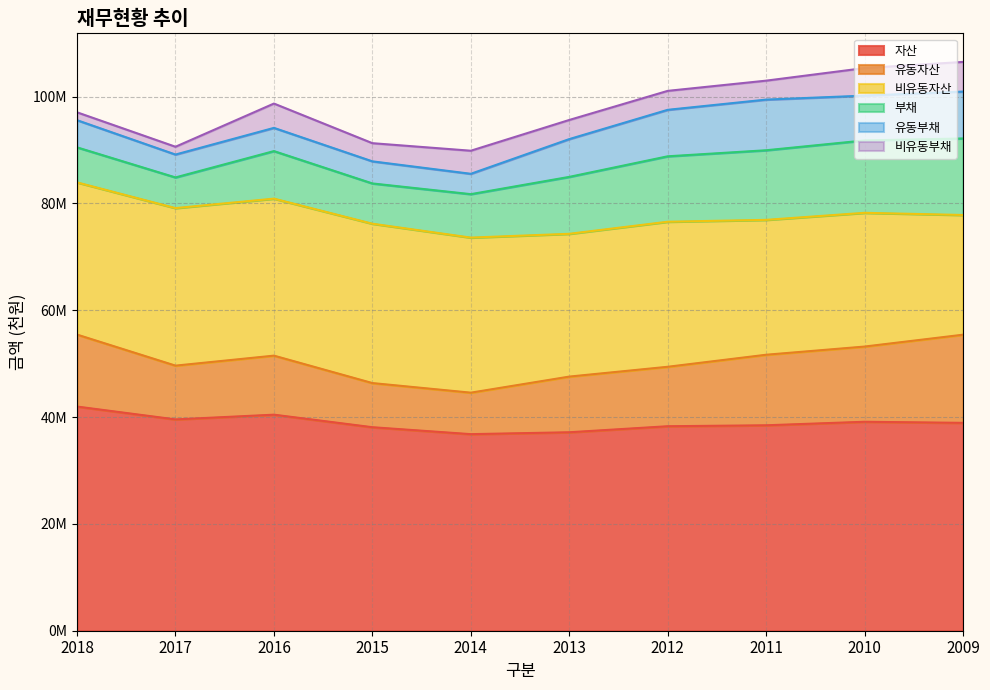

True or false: 부채 and 비유동부채 intersect in this chart.

False